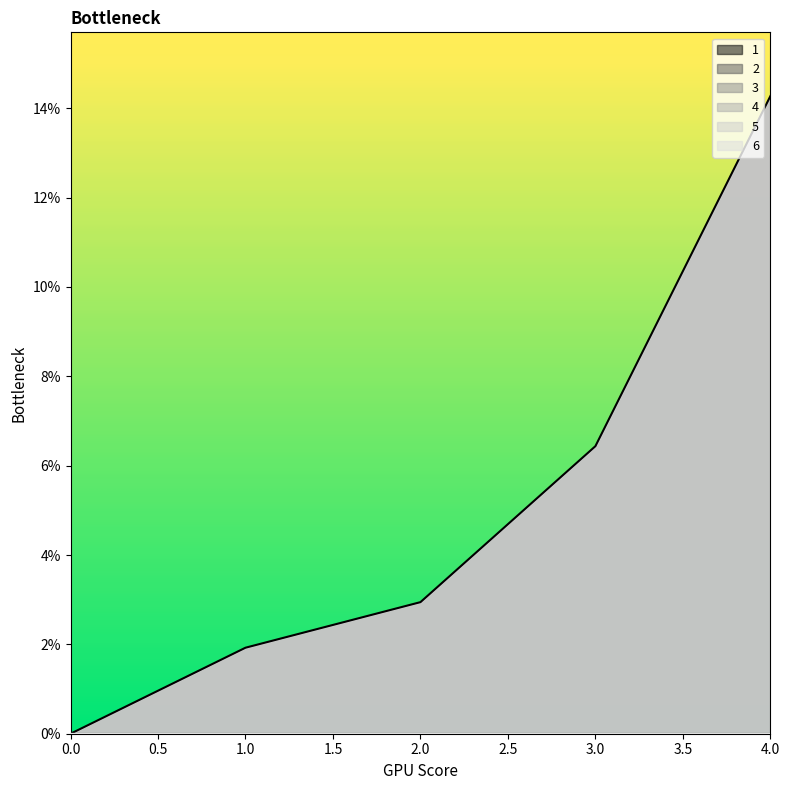

What are all the series names shown in the legend?

1, 2, 3, 4, 5, 6